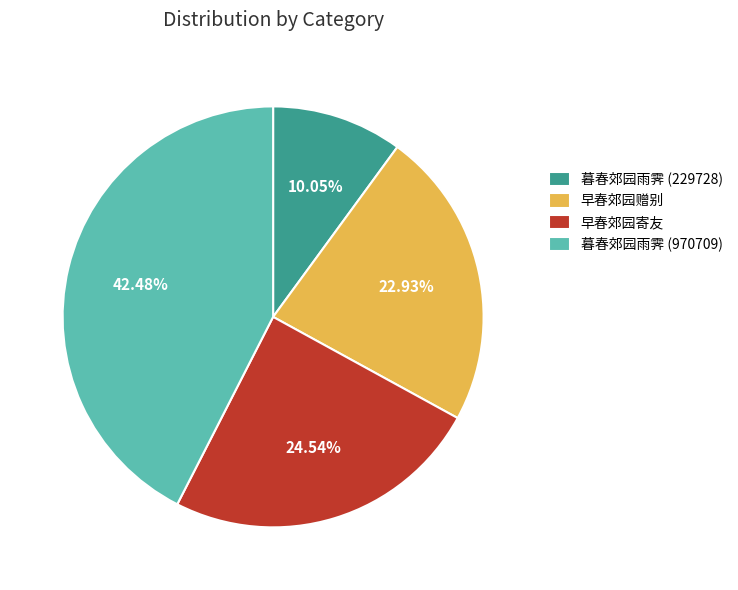

Is it true that 暮春郊园雨霁 (229728) is 10% of the pie?

True